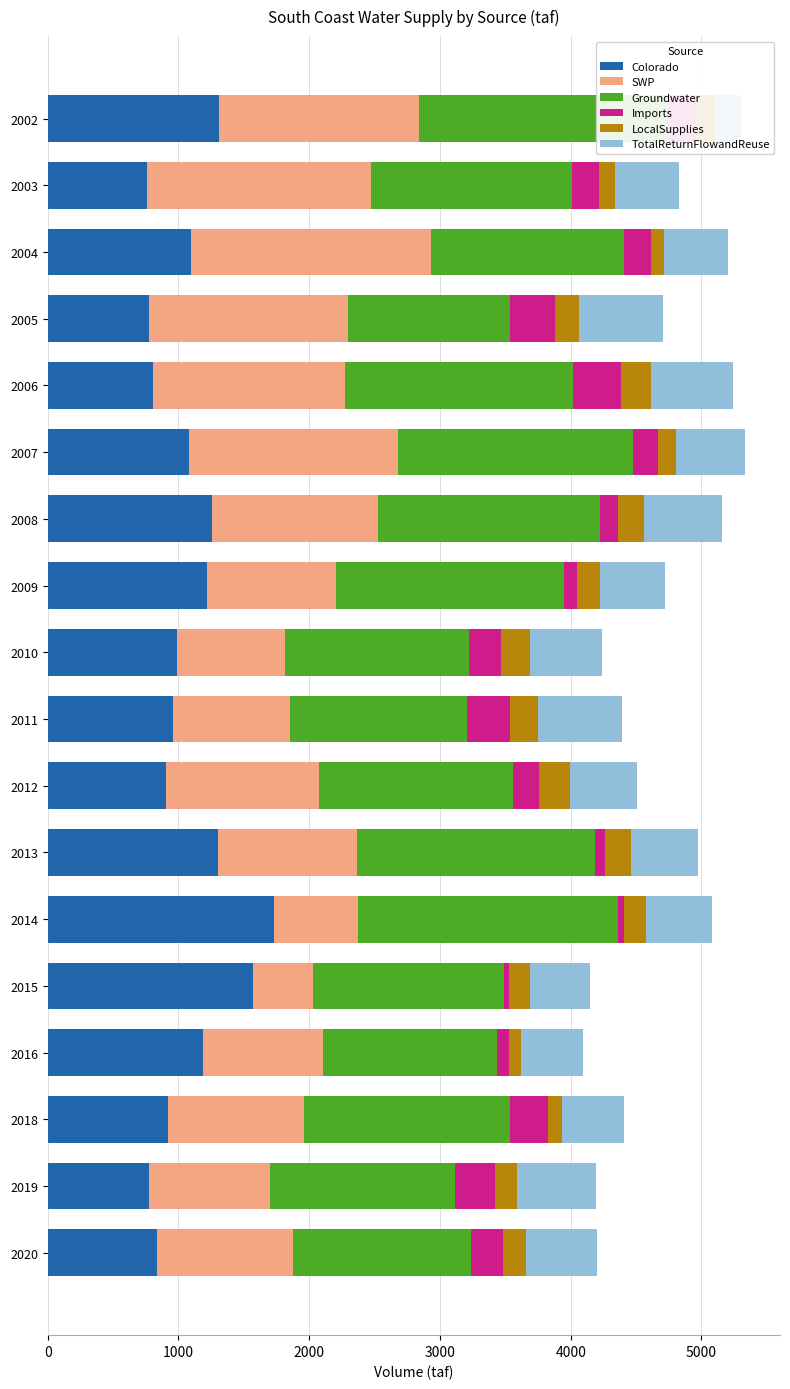

How many categories are shown in the chart?

18